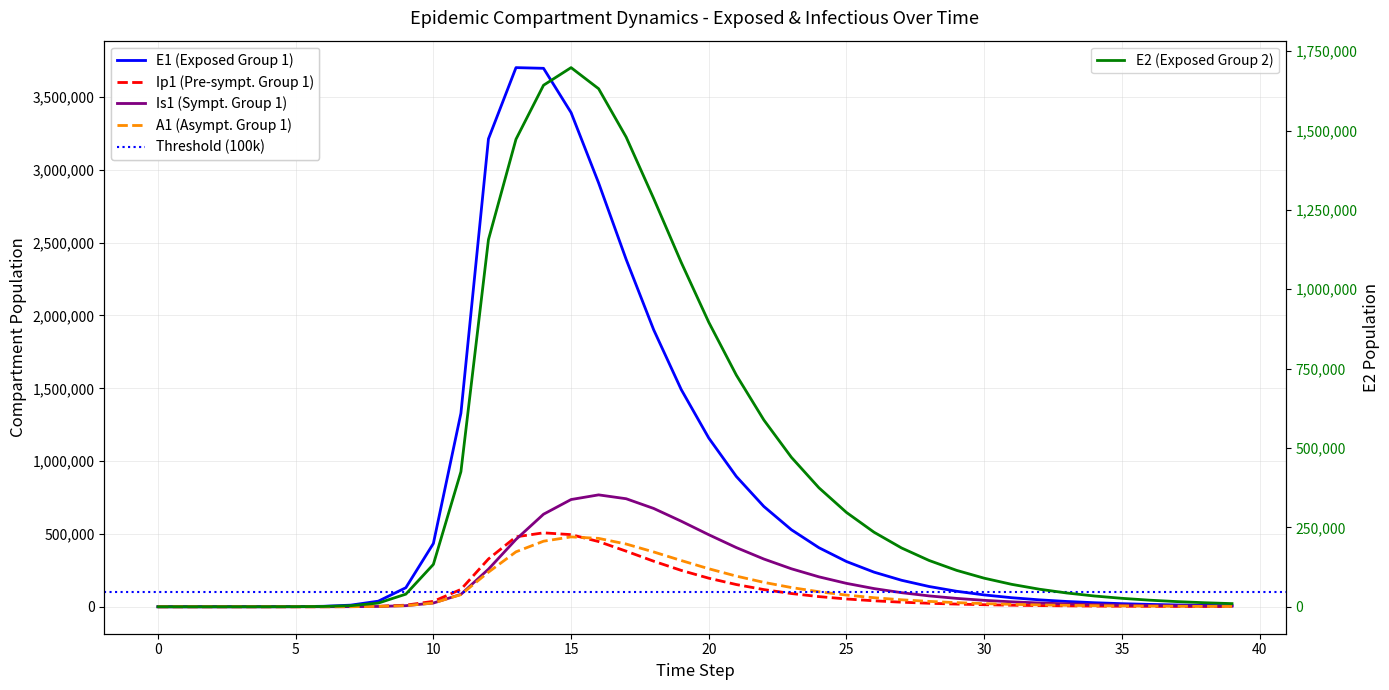

What is the approximate value of Is1 at 32?

25983.4